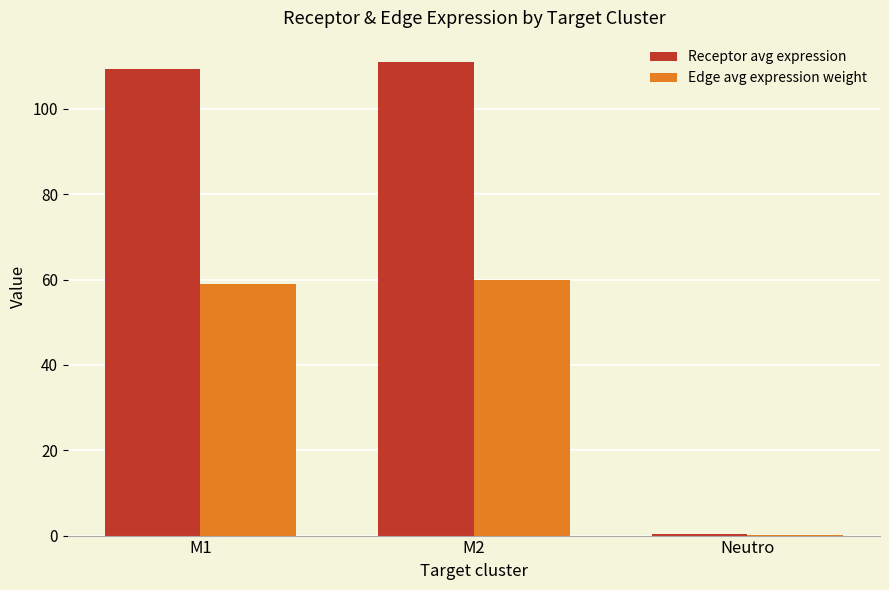

True or false: Receptor avg expression has a value of 109.4 at M1.

True